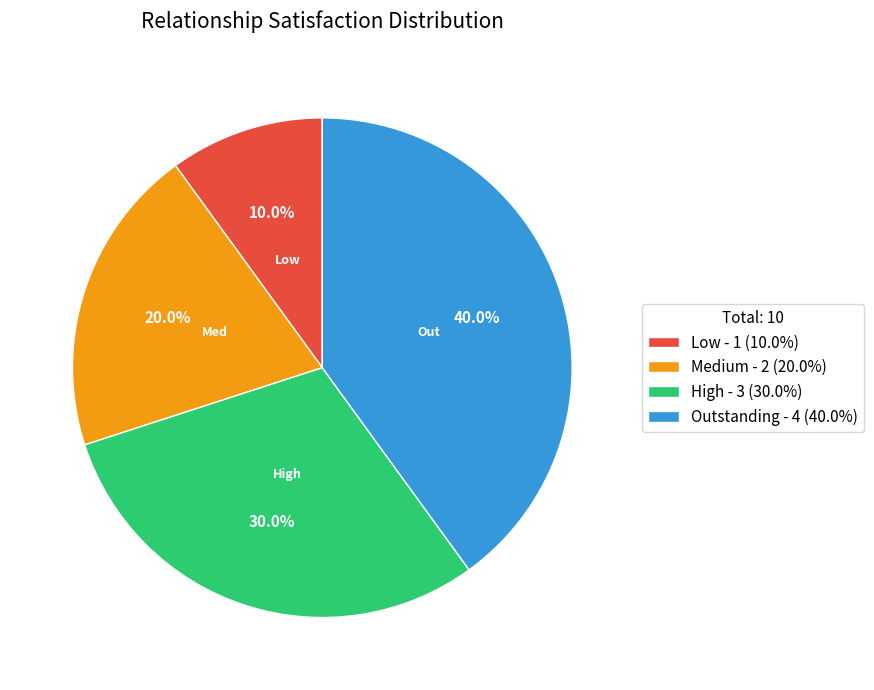

Is there any slice that represents more than half of the pie?

No